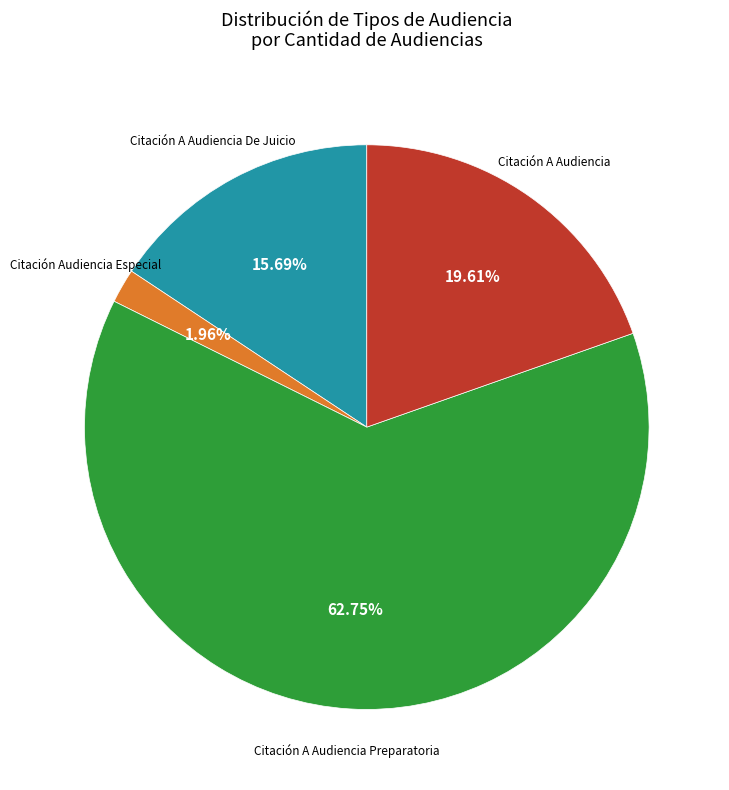

Is there any slice that represents more than half of the pie?

Yes